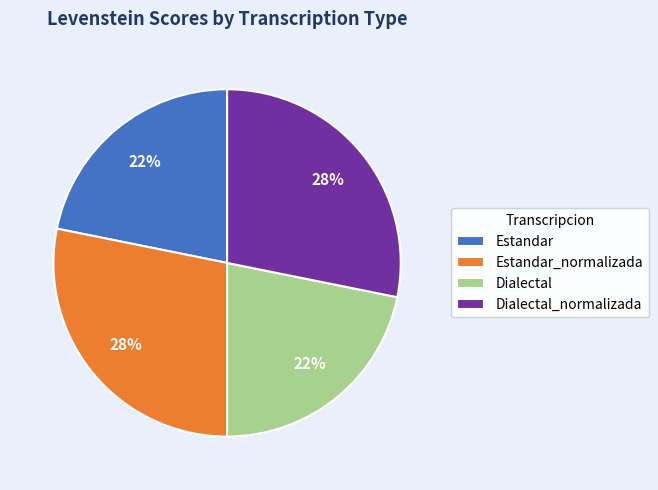

Is it true that Dialectal_normalizada is 28% of the pie?

True